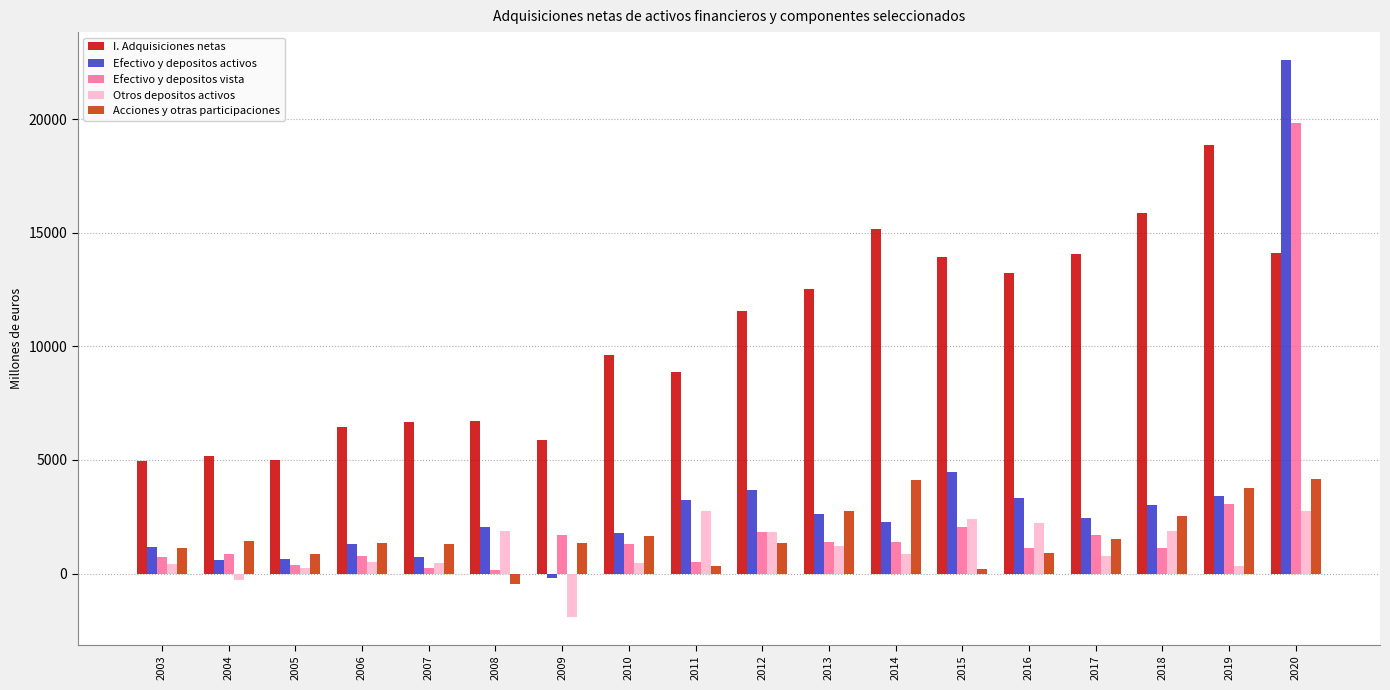

How many categories are shown in the chart?

18